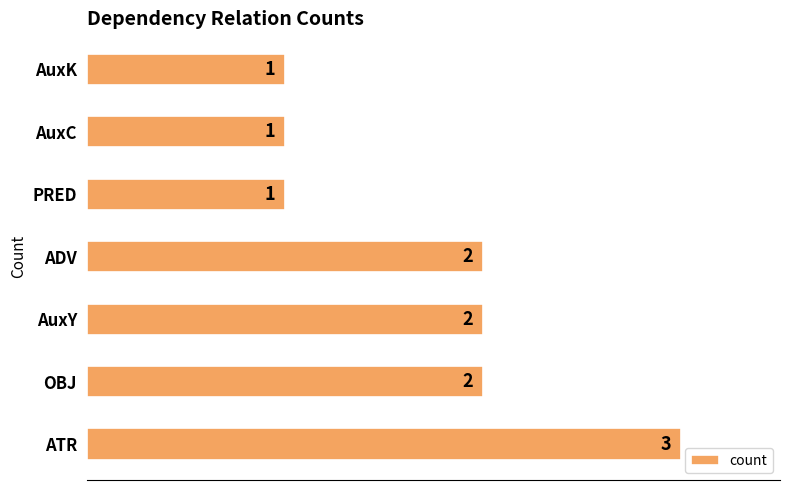

The value at AuxC is 0. True or false?

False